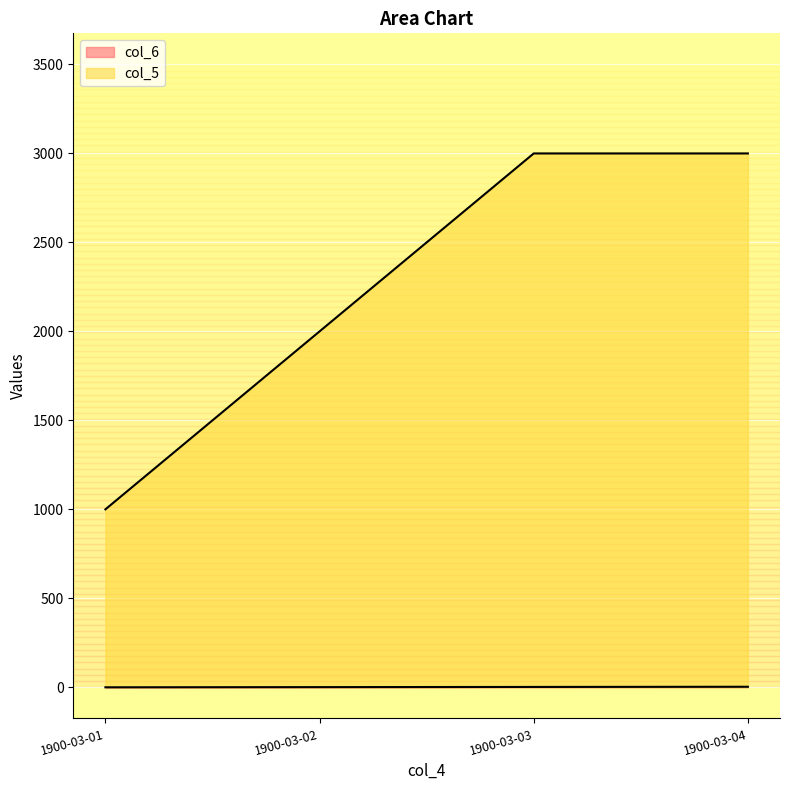

True or false: col_6 has more than 1 interior local peaks.

False